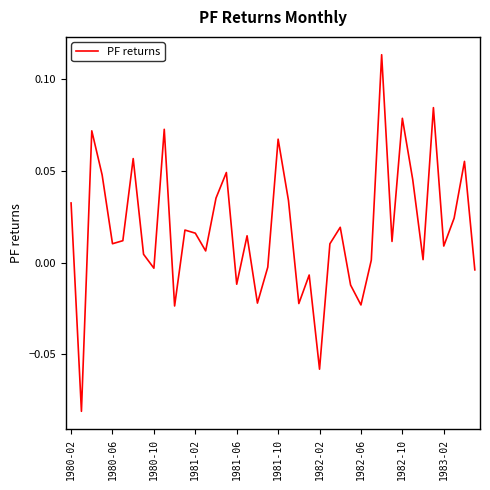

Is this an area chart (filled region under the line)?

No